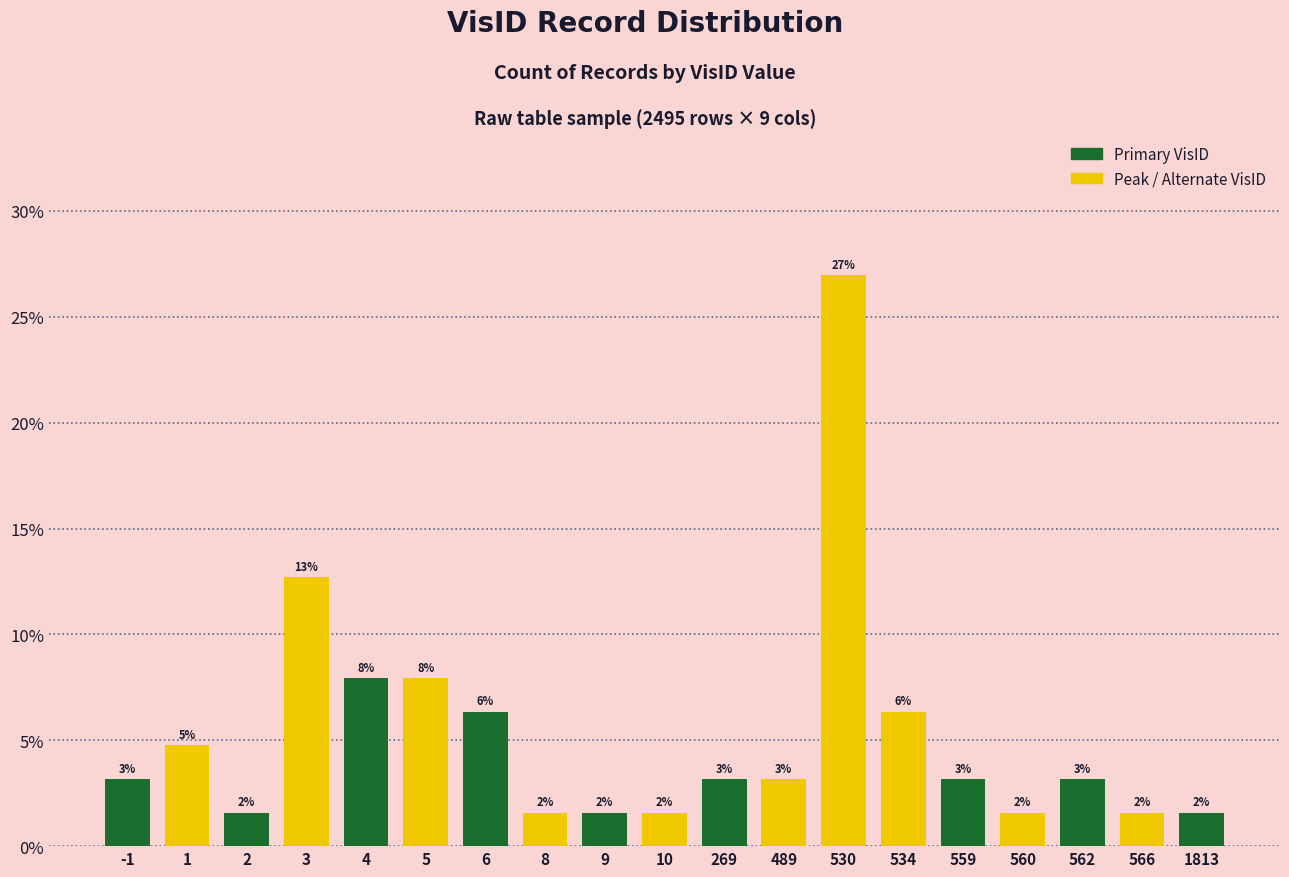

Reading left to right, extract all data points from this chart.

0.0	0.0	0.0	0.1	0.1	0.1	0.1	0.0	0.0	0.0	0.0	0.0	0.3	0.1	0.0	0.0	0.0	0.0	0.0